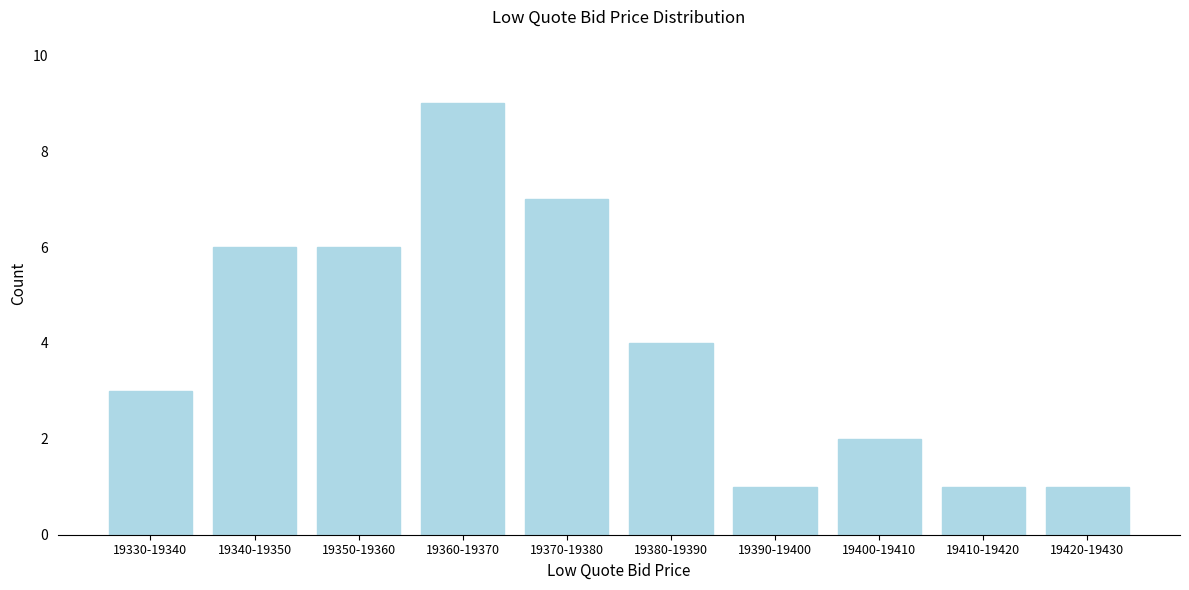

Reading left to right, extract all data points from this chart.

19330-19340=3	19340-19350=6	19350-19360=6	19360-19370=9	19370-19380=7	19380-19390=4	19390-19400=1	19400-19410=2	19410-19420=1	19420-19430=1